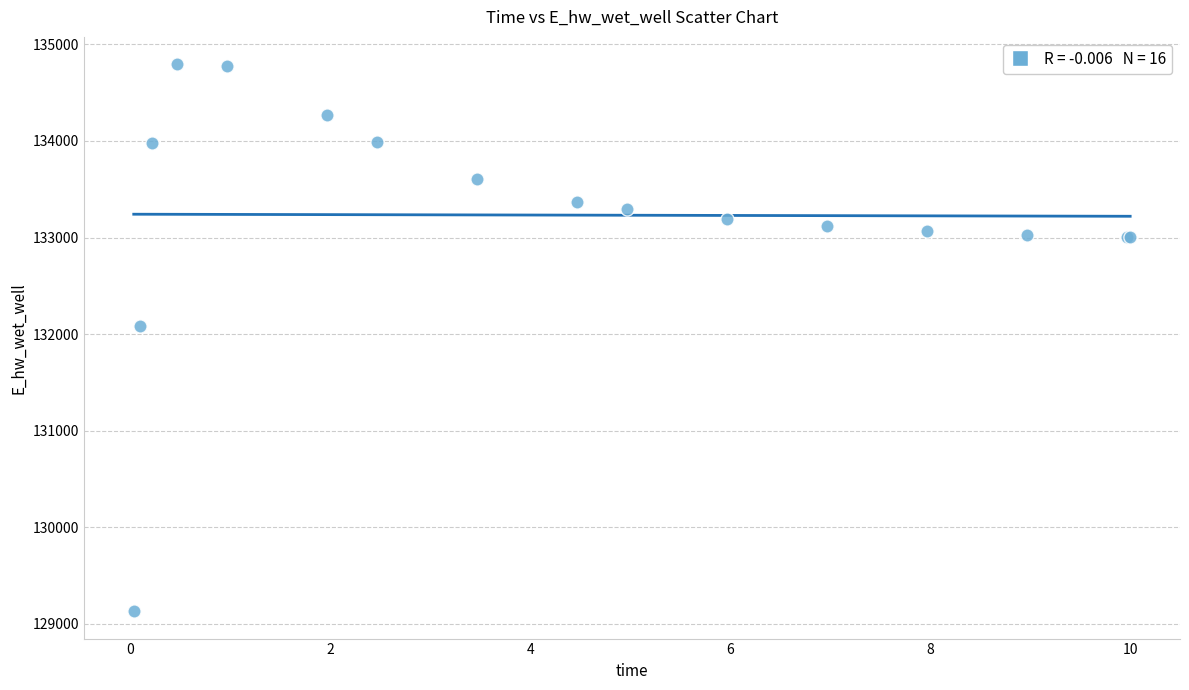

What Y value in the scatter plot is closest to 131962?

132086.4